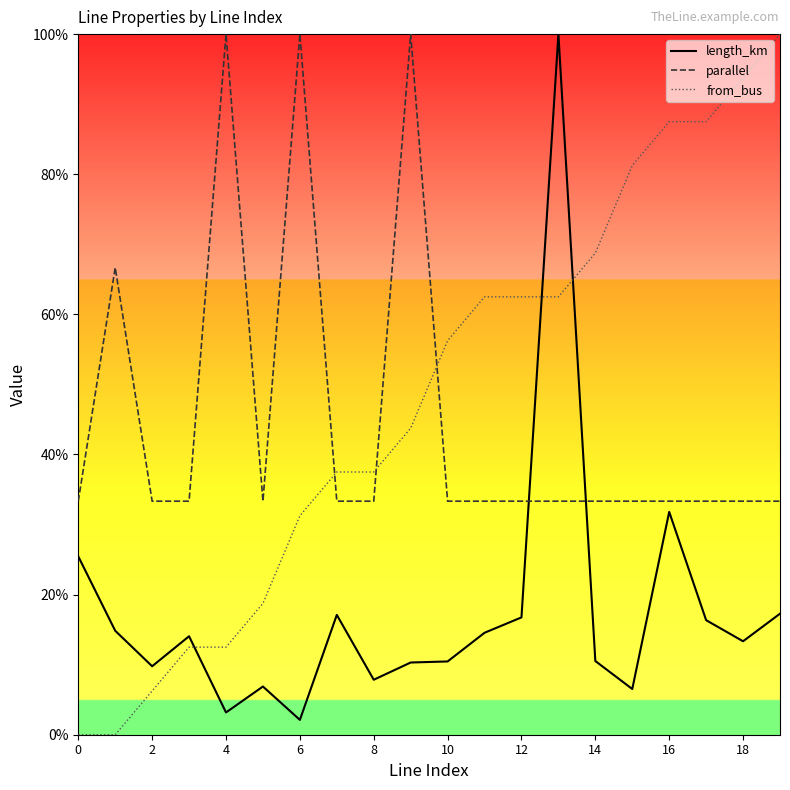

Does the chart display data point markers on the line(s)?

No